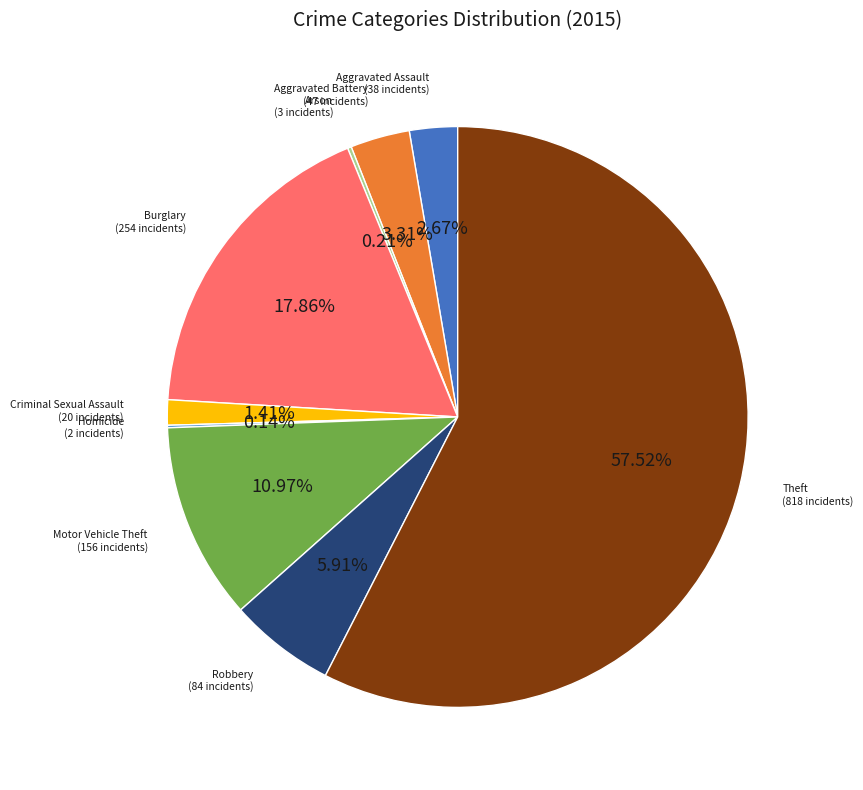

Is there a majority slice in this chart?

Yes